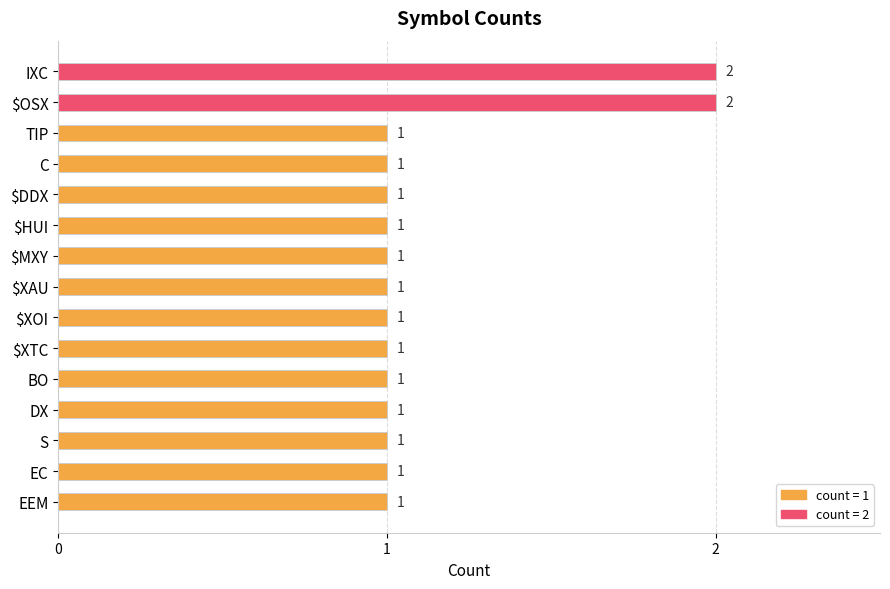

What is the maximum value shown in the chart?

2